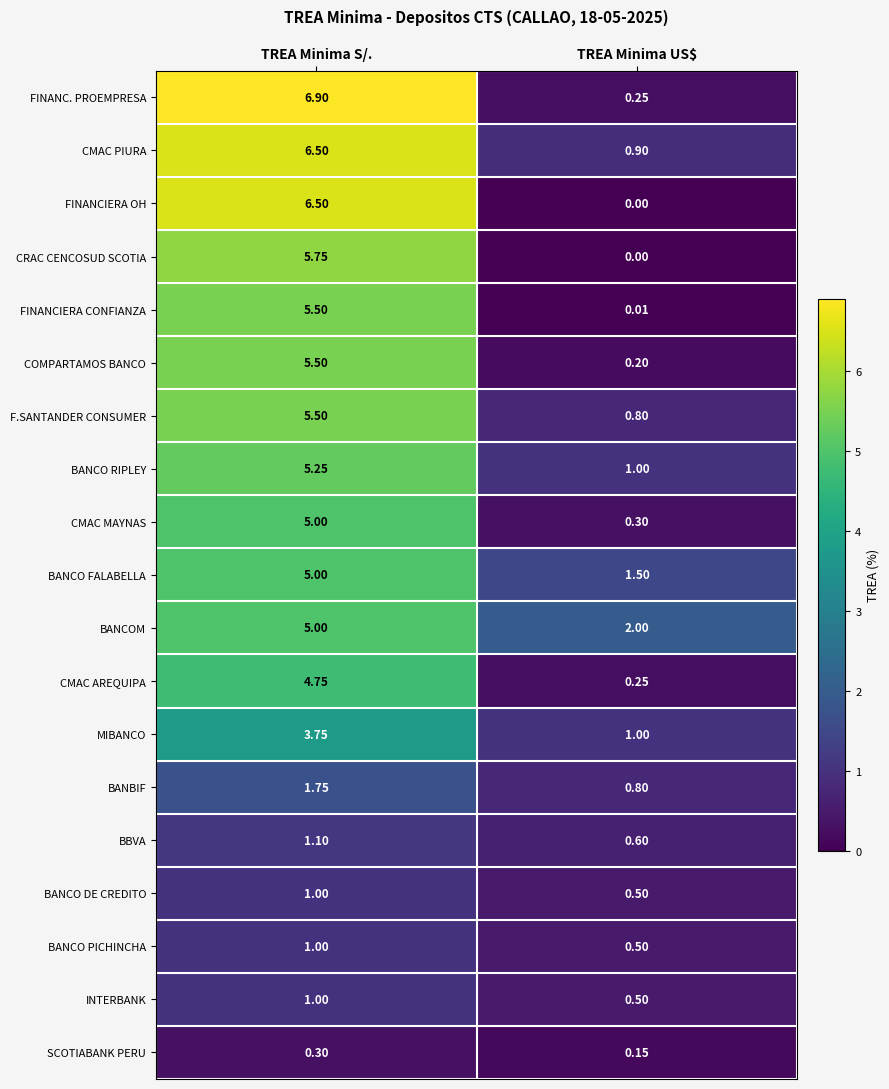

Rank the categories by F.SANTANDER CONSUMER value from lowest to highest.

TREA Minima US$, TREA Minima S/.